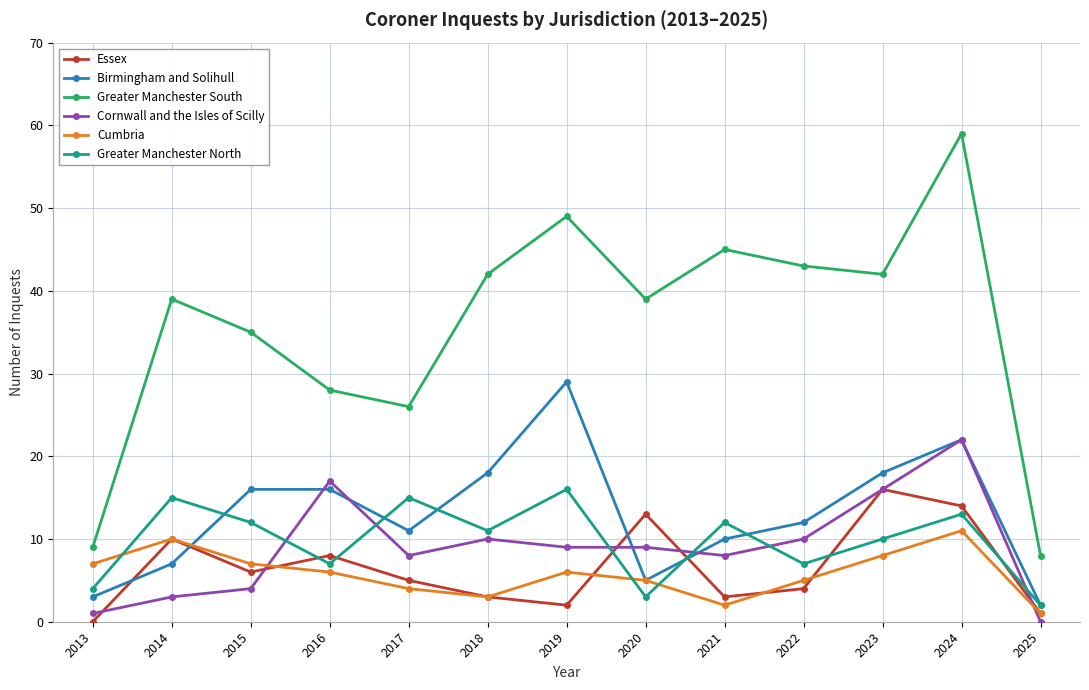

At 2013, list the series in order from largest to smallest.

Greater Manchester South, Cumbria, Greater Manchester North, Birmingham and Solihull, Cornwall and the Isles of Scilly, Essex